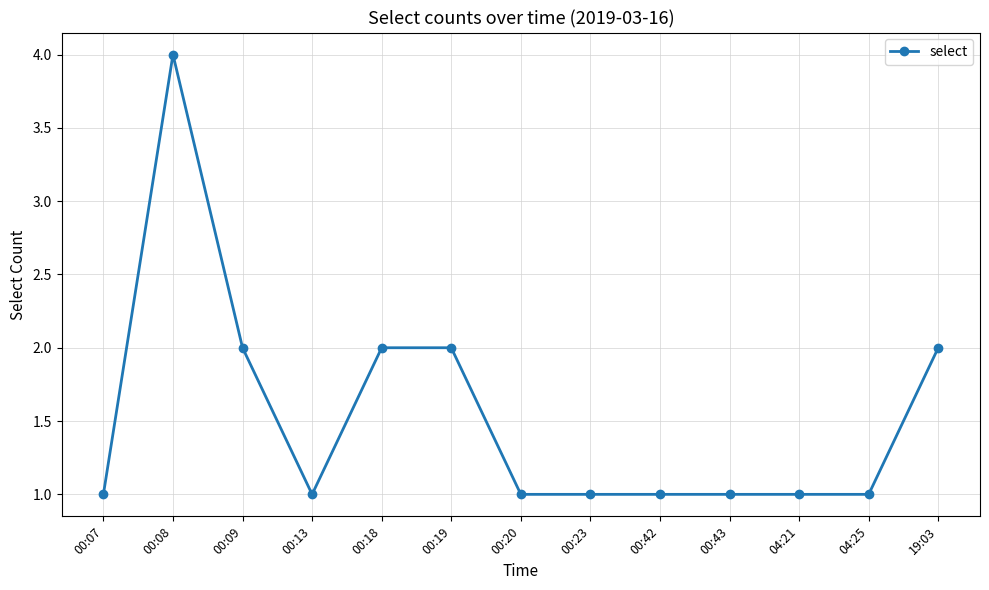

What position from the left is 04:25?

12